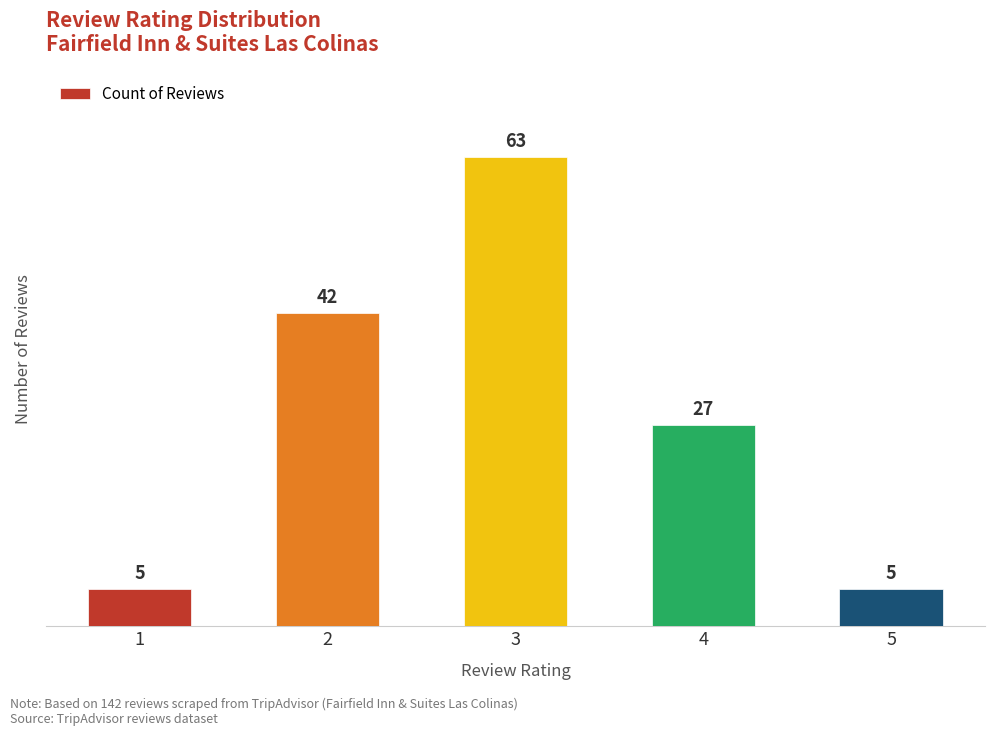

At which label is the value closest to 34?

4